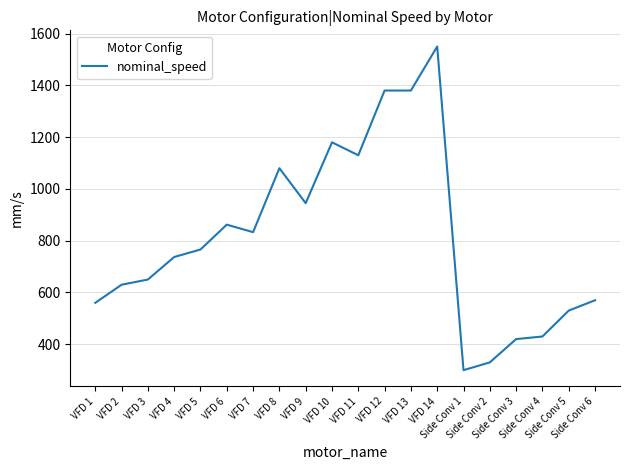

The value at VFD 14 is 2261. True or false?

False